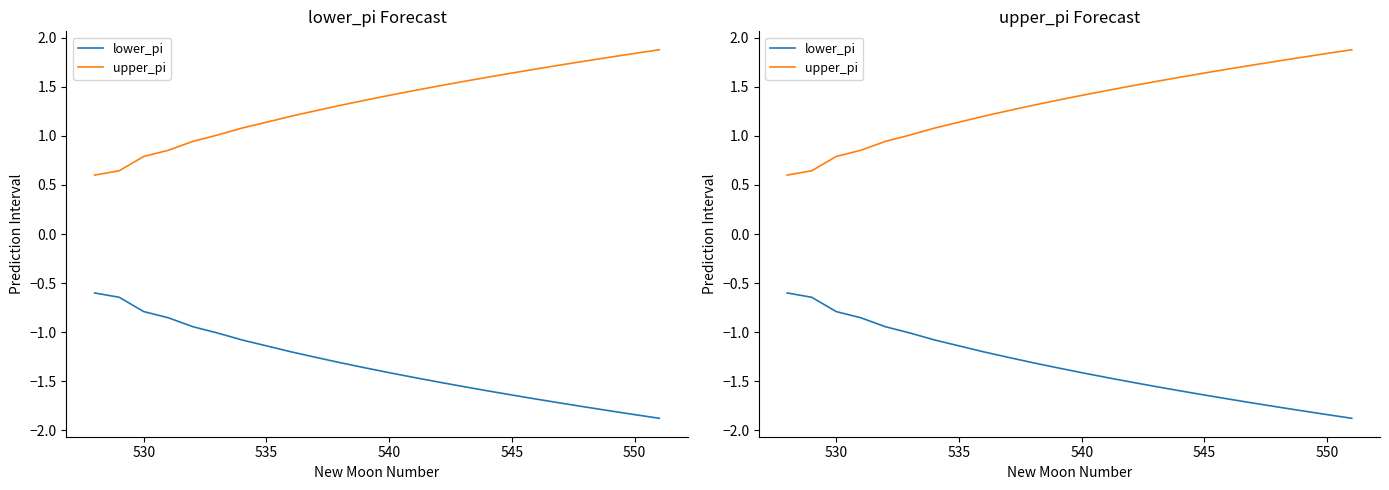

Which series has the largest total across all categories?

upper_pi